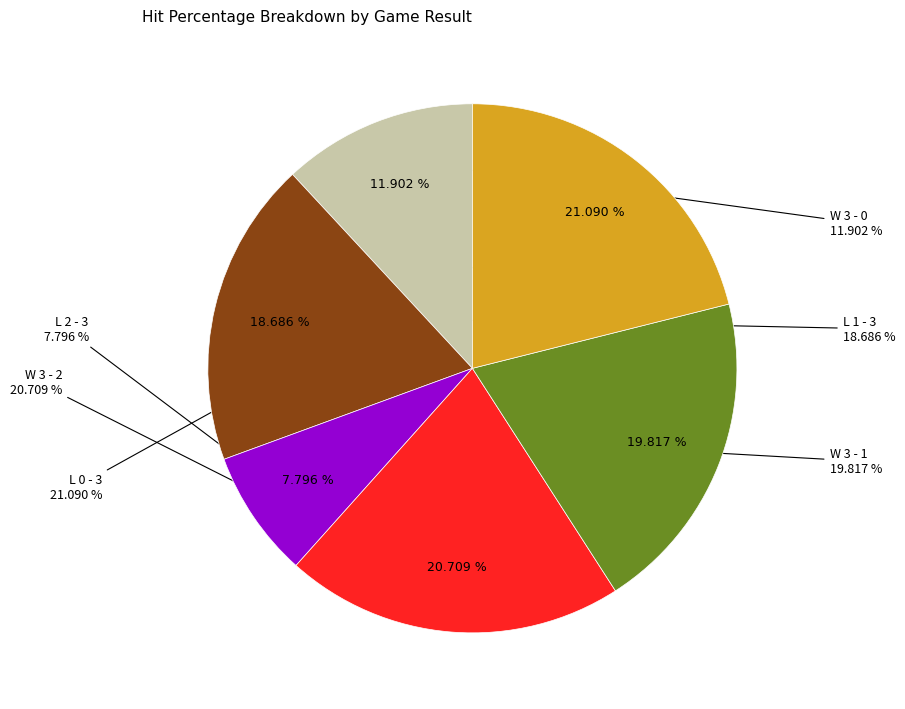

How many slices are in this pie chart?

6